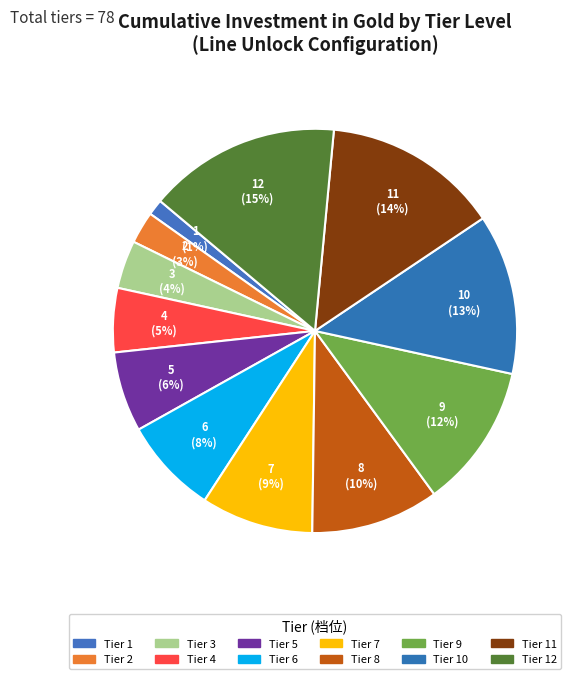

How many slices are in this pie chart?

12